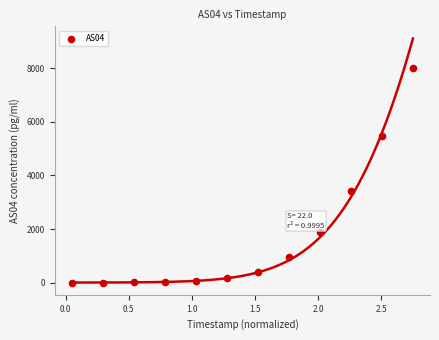

What Y value in the scatter plot is closest to 4016?

3416